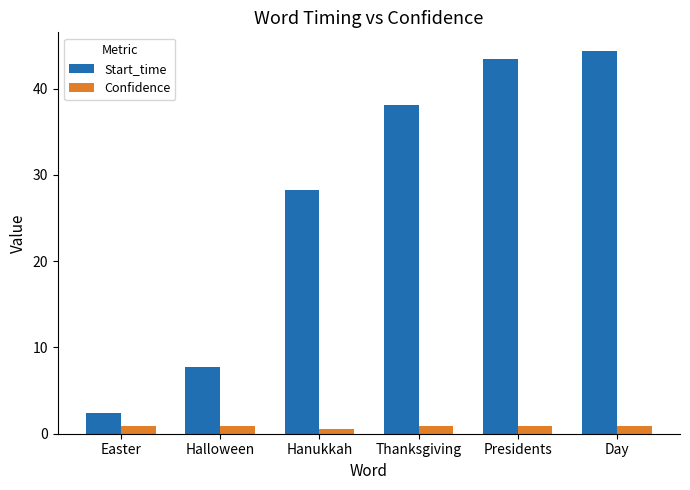

Which series has the largest range (max minus min)?

Start_time